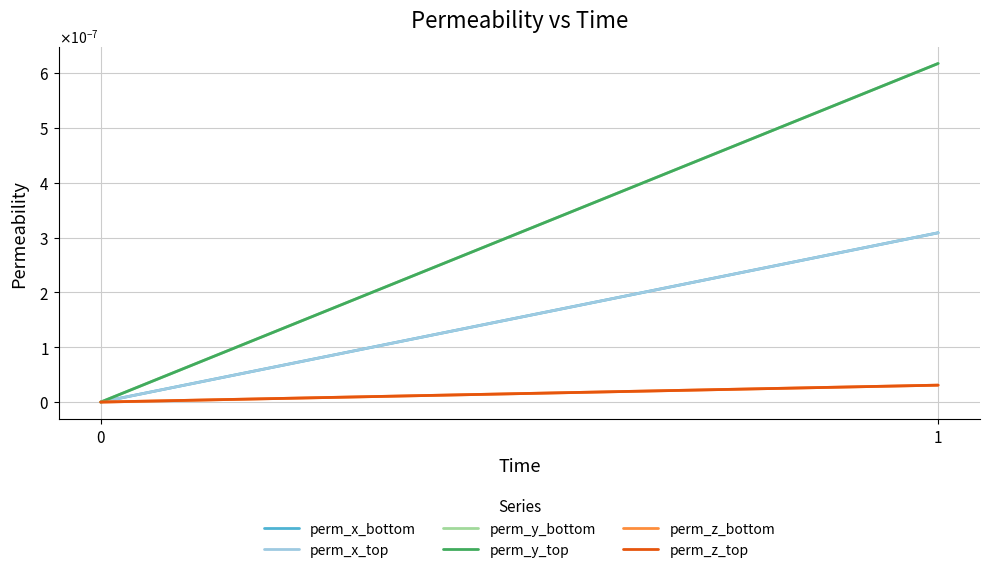

List the labels in order of perm_x_bottom value, largest first.

1, 0